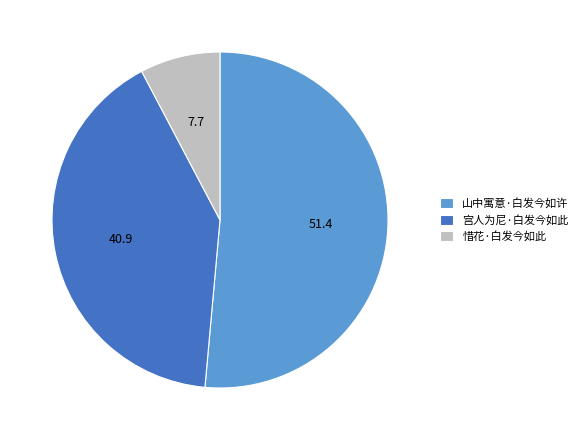

Which category has the biggest portion of the pie?

山中寓意·白发今如许